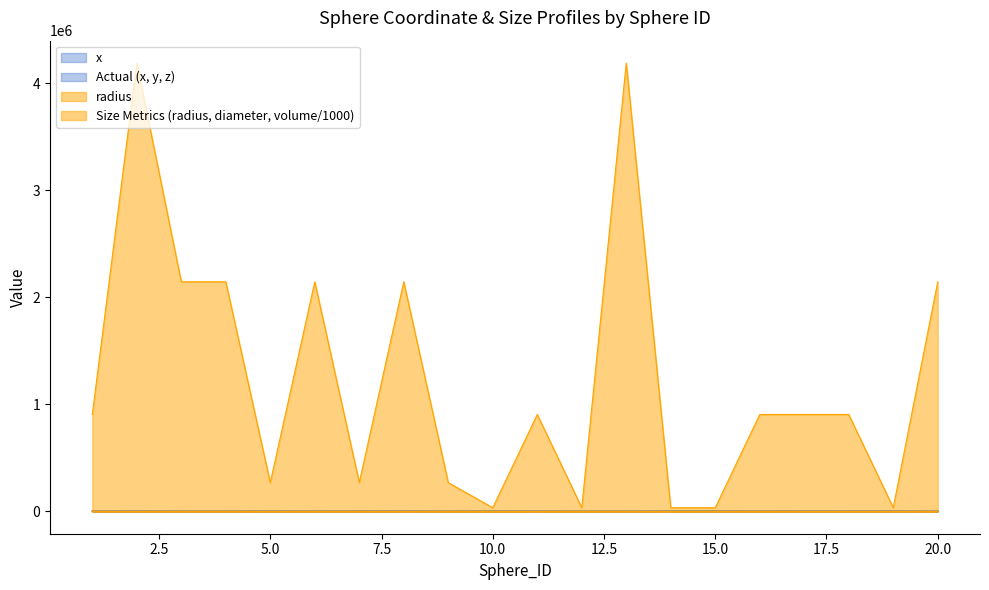

True or false: z has a value of 2972.1 at 14.

False